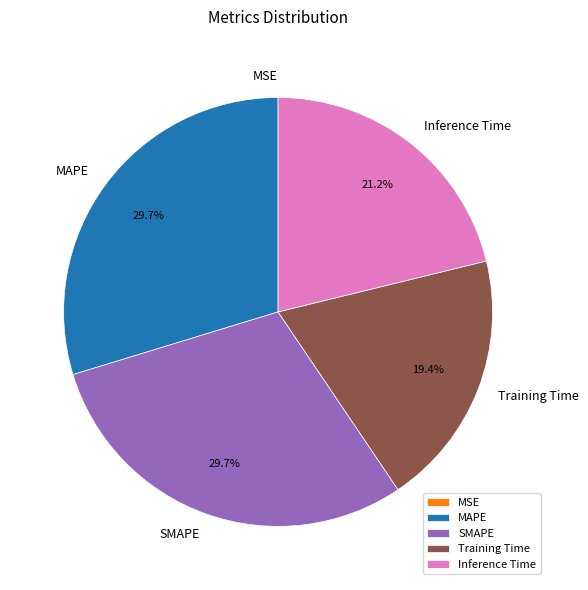

Between MAPE and Inference Time, which is larger?

MAPE